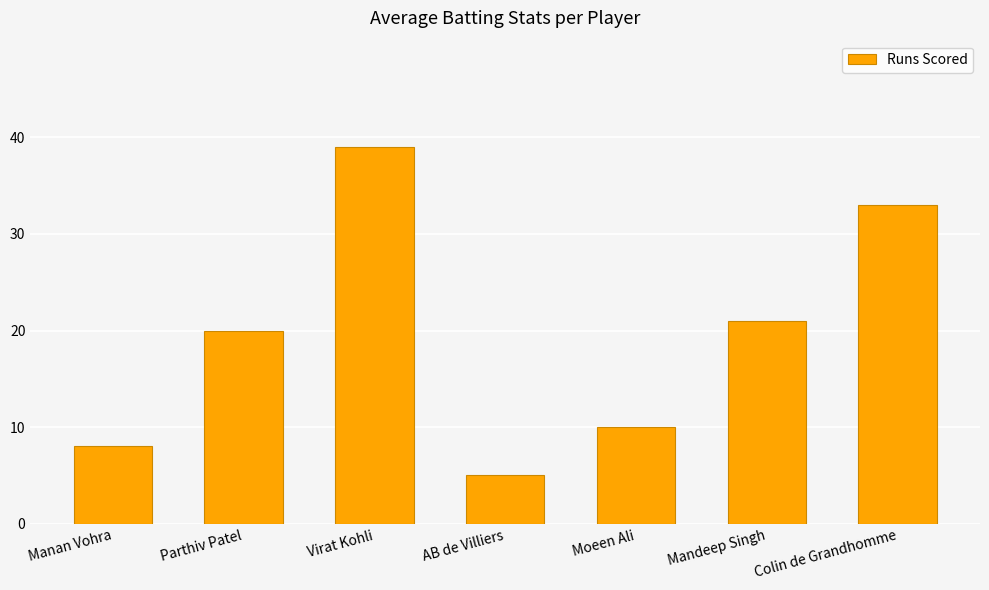

Read the value at Parthiv Patel, to the nearest 5.

20